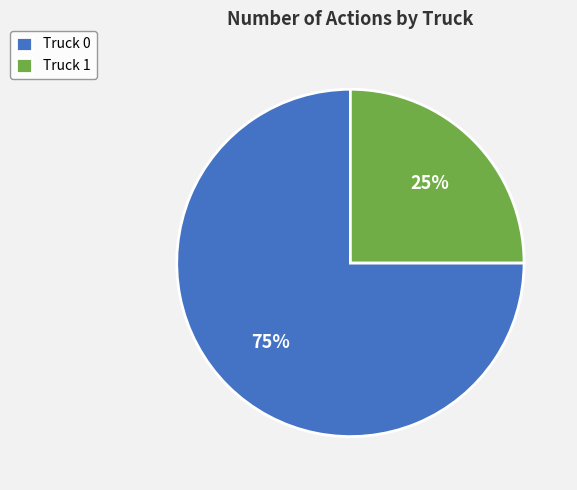

To the nearest percent, what is the difference between the largest and smallest slice percentages?

50%